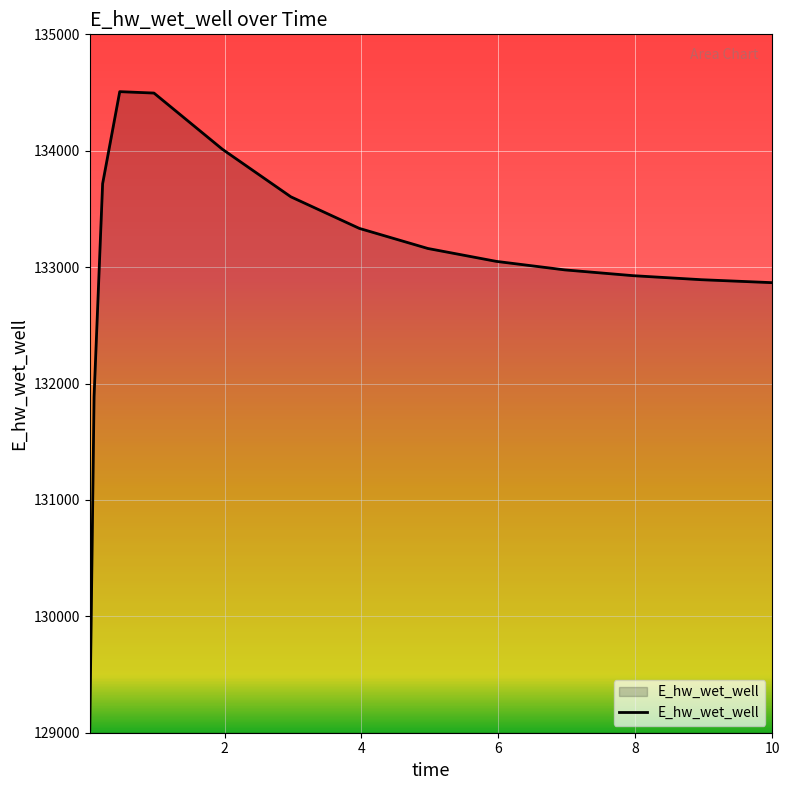

Does the chart display data point markers on the line(s)?

No